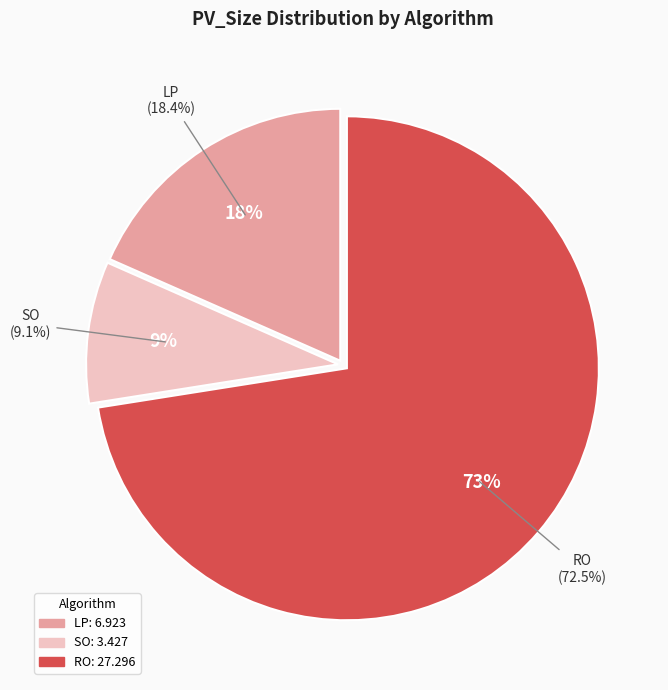

Does any single category account for the majority?

Yes